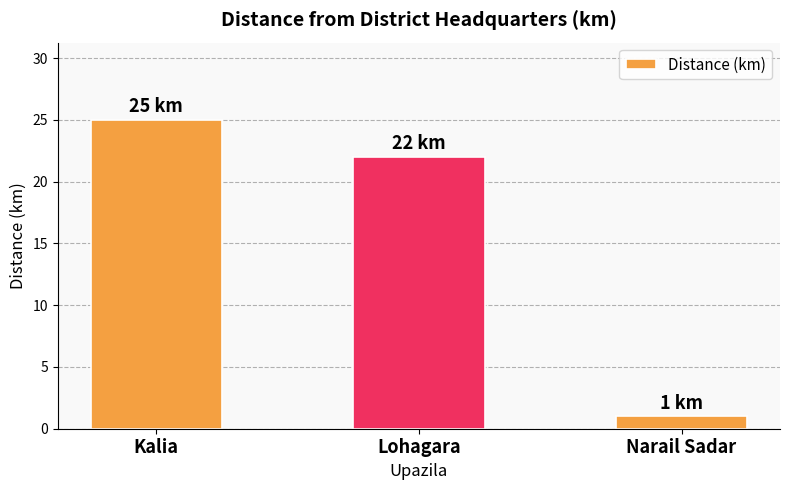

List the labels in order of value, largest first.

Kalia, Lohagara, Narail Sadar